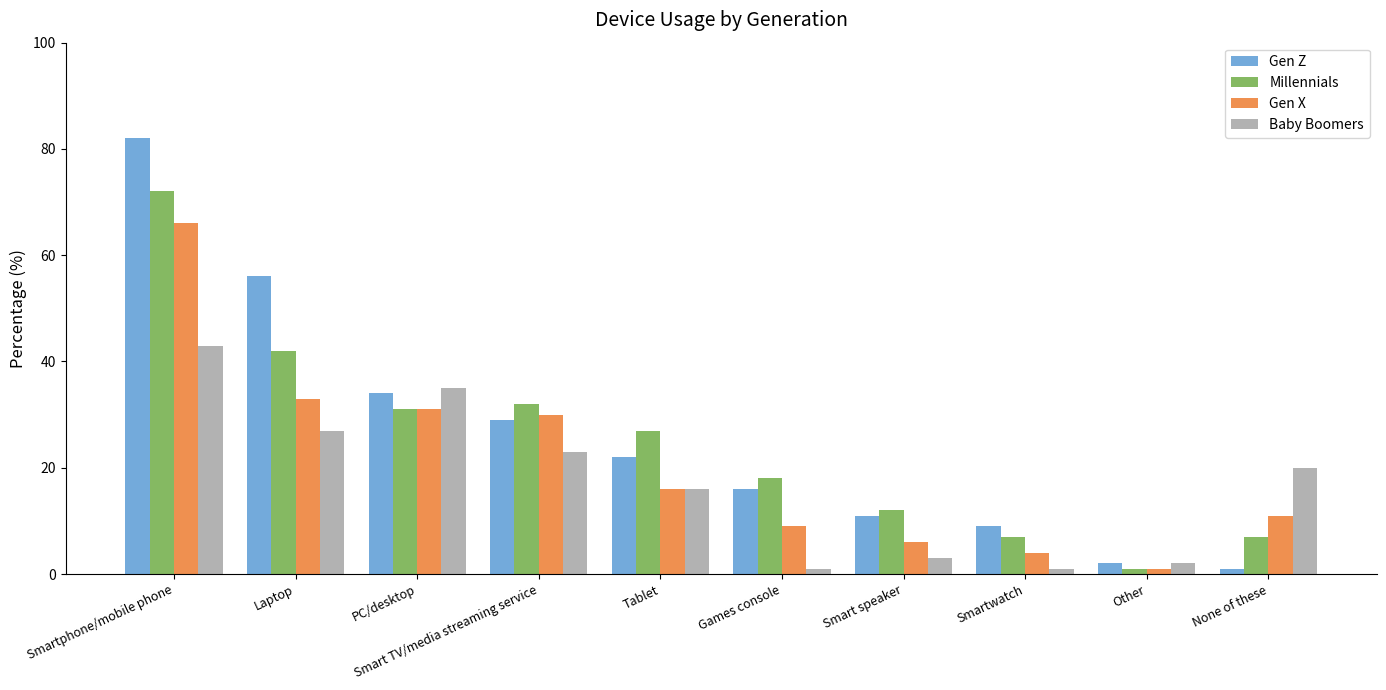

What is the difference between the Baby Boomers values at Smart speaker and PC/desktop?

32